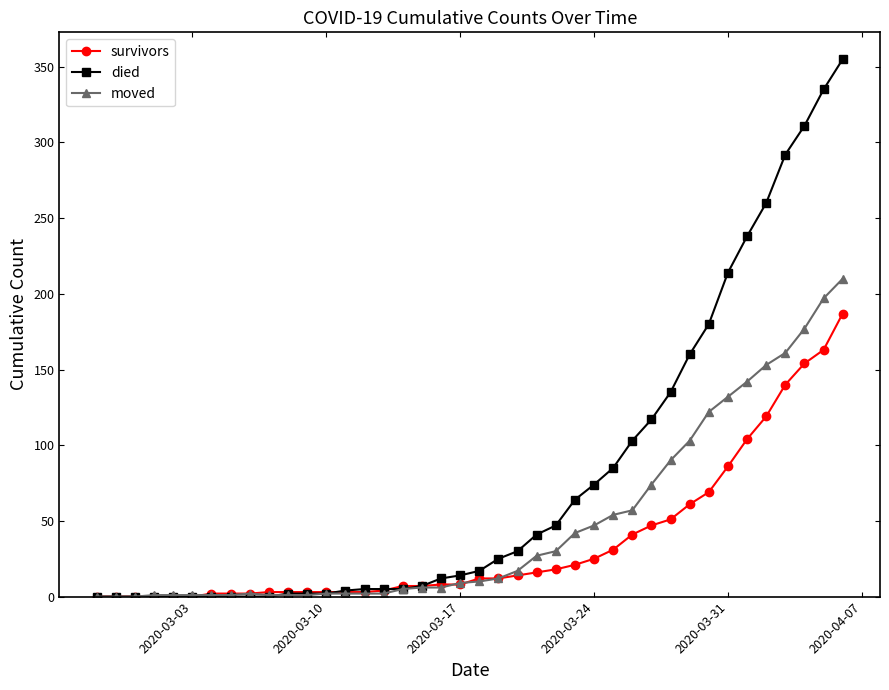

What is the difference between the maximum and minimum values in the moved series?

210